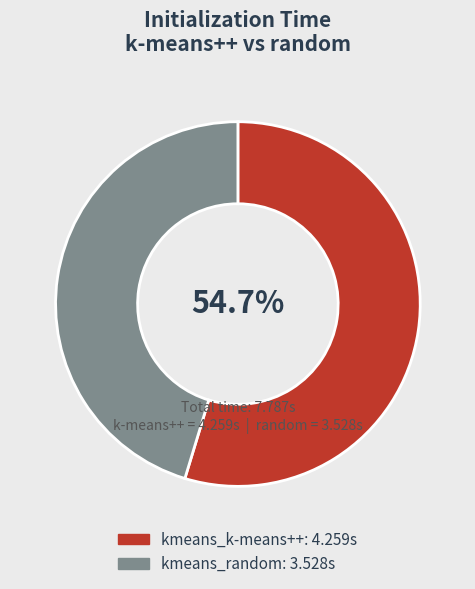

To the nearest percent, what portion does kmeans_random represent?

45%